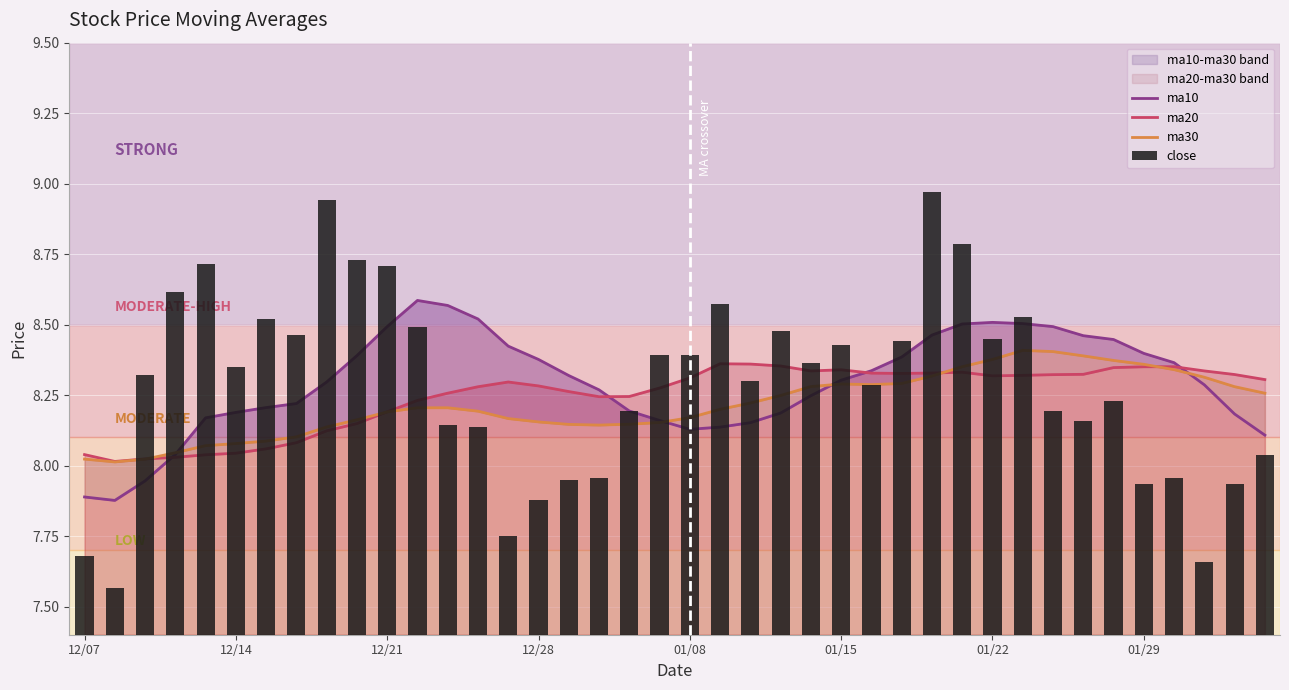

The value of close at 13 is 1.1. True or false?

False